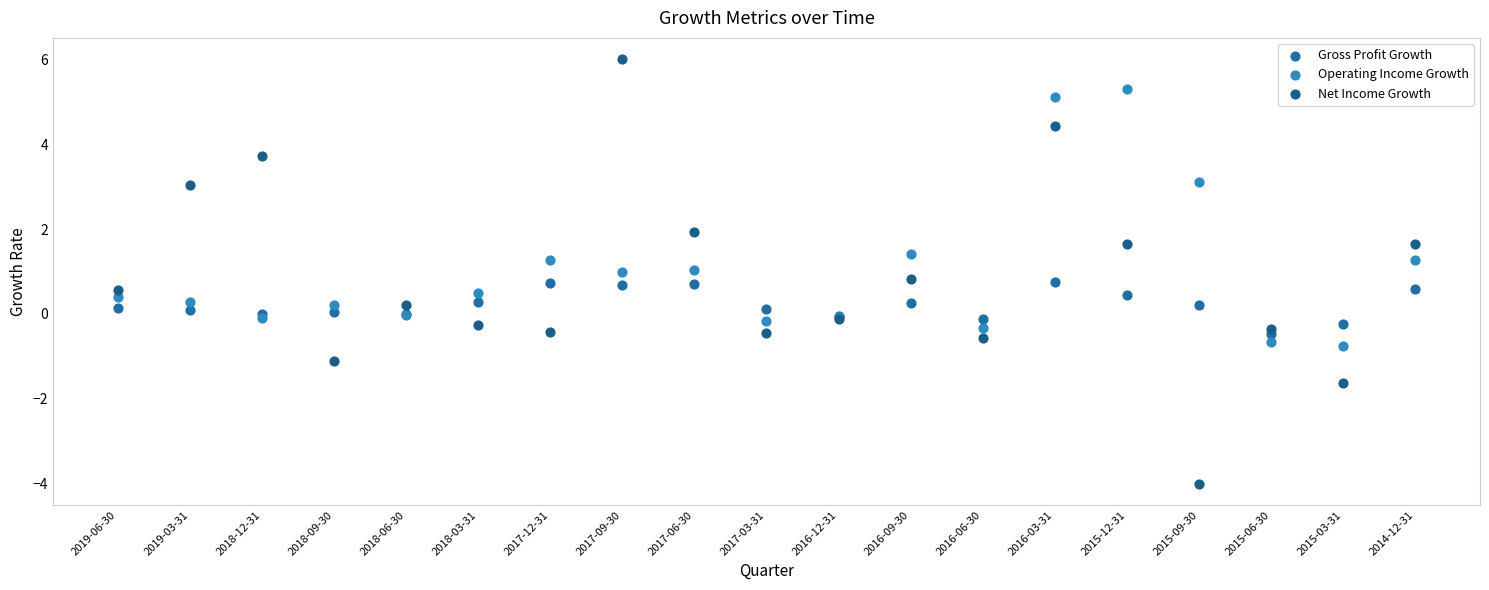

Which series reaches the maximum Y coordinate?

Net Income Growth